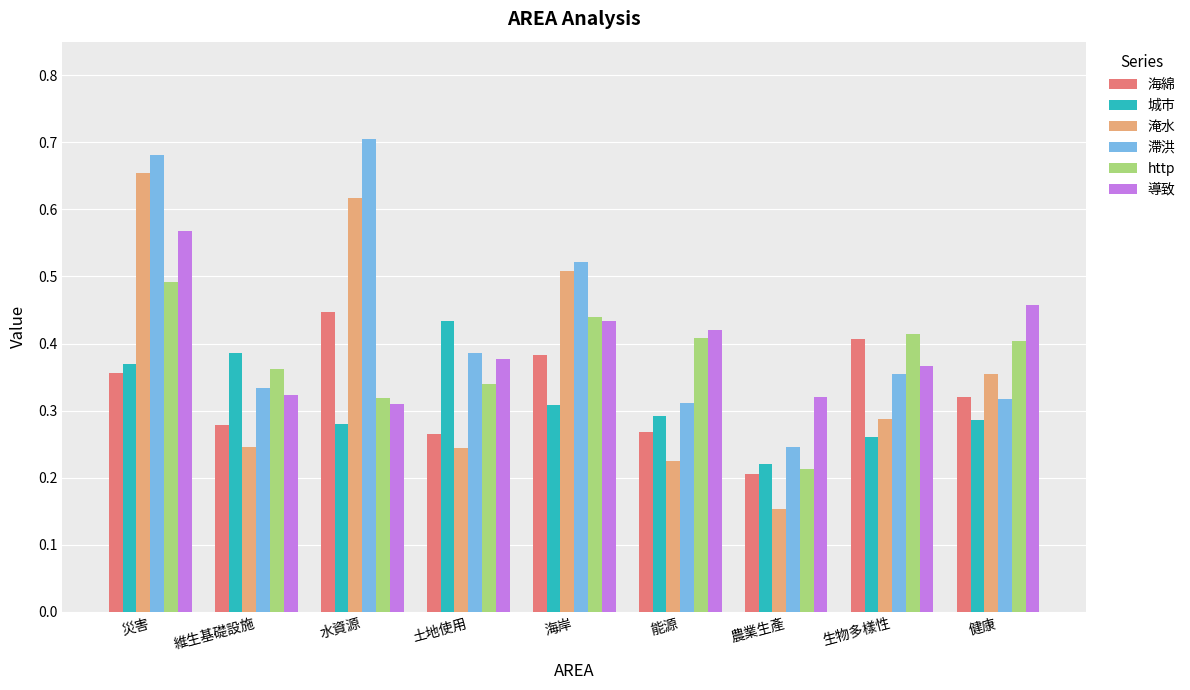

How many bars are there in each group?

6